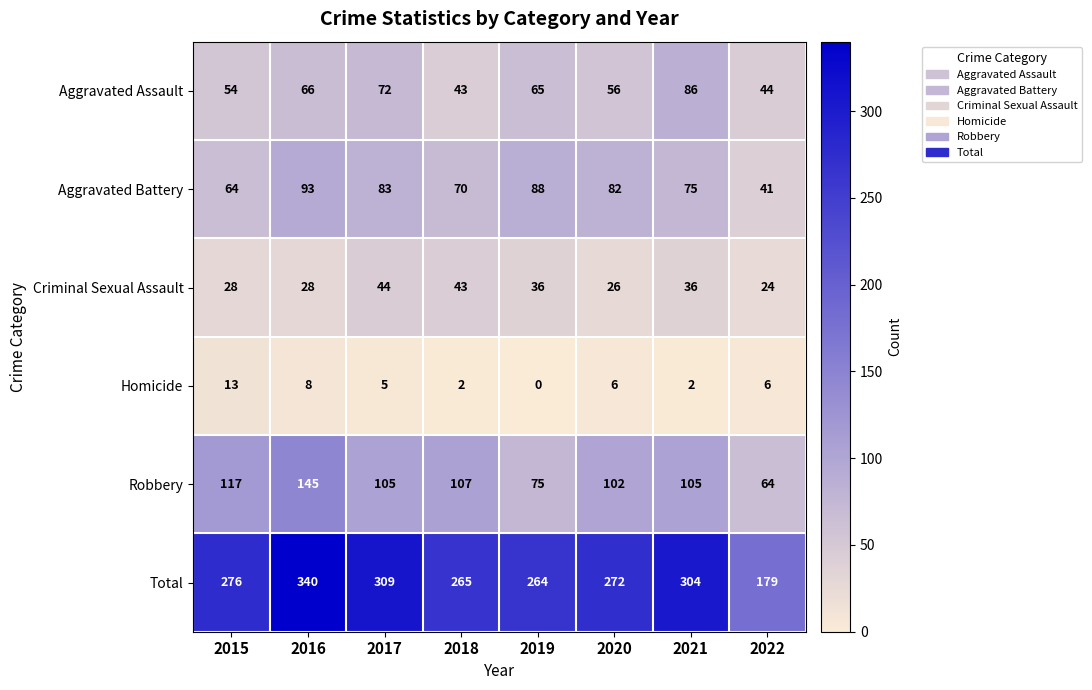

Which series has the widest spread of values?

Total